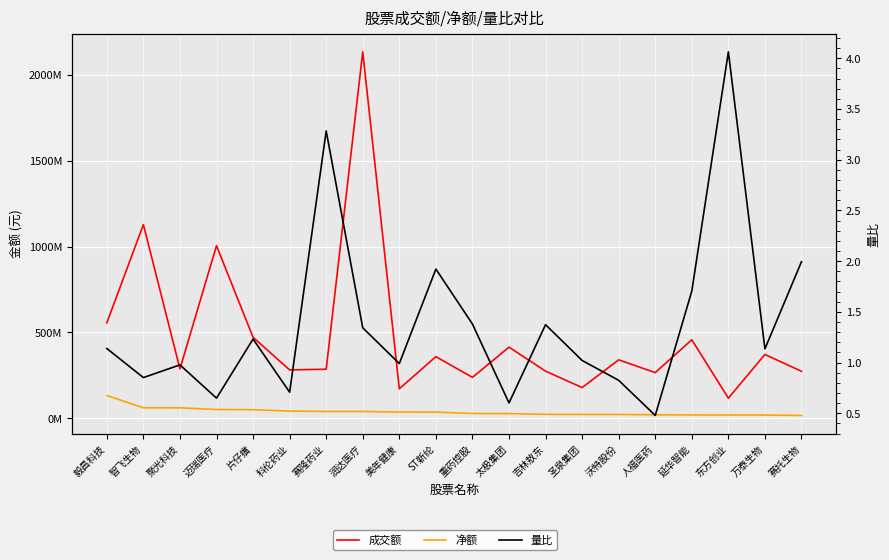

The value of 成交额 at 智飞生物 is 1892286575.8. True or false?

False